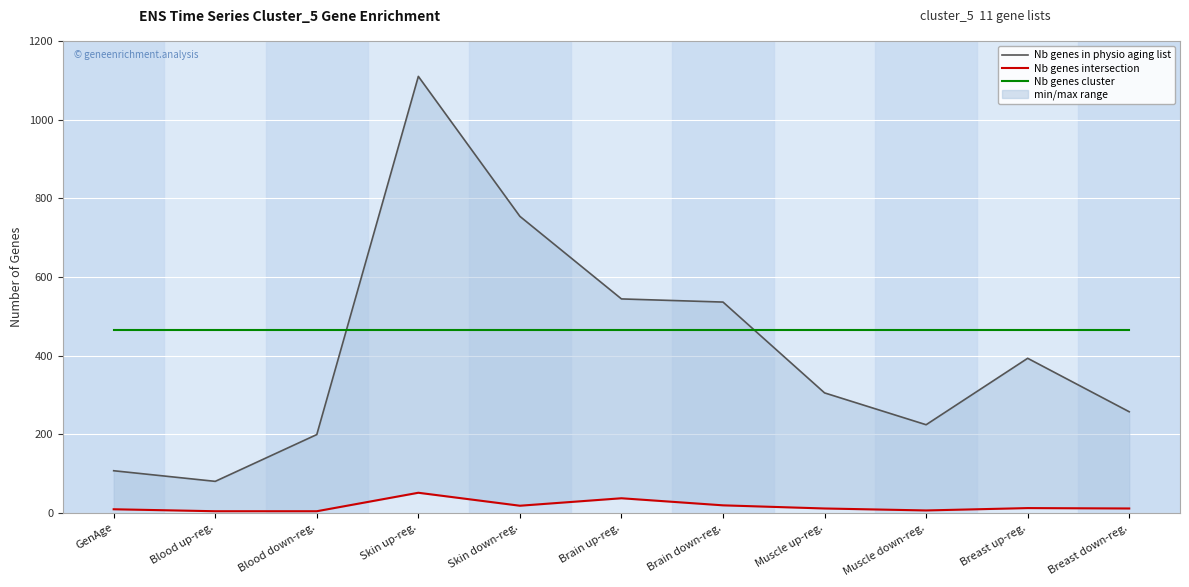

What is the total value across all series at Brain down-reg.?

1021